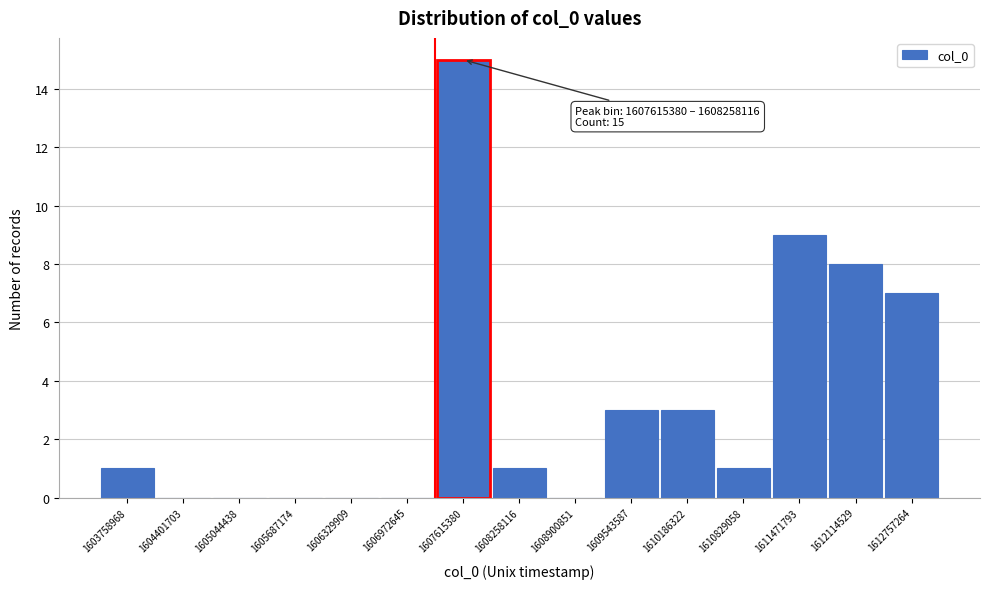

Reading left to right, extract all data points from this chart.

1603758968=1	1604401703=0	1605044438=0	1605687174=0	1606329909=0	1606972645=0	1607615380=15	1608258116=1	1608900851=0	1609543587=3	1610186322=3	1610829058=1	1611471793=9	1612114529=8	1612757264=7